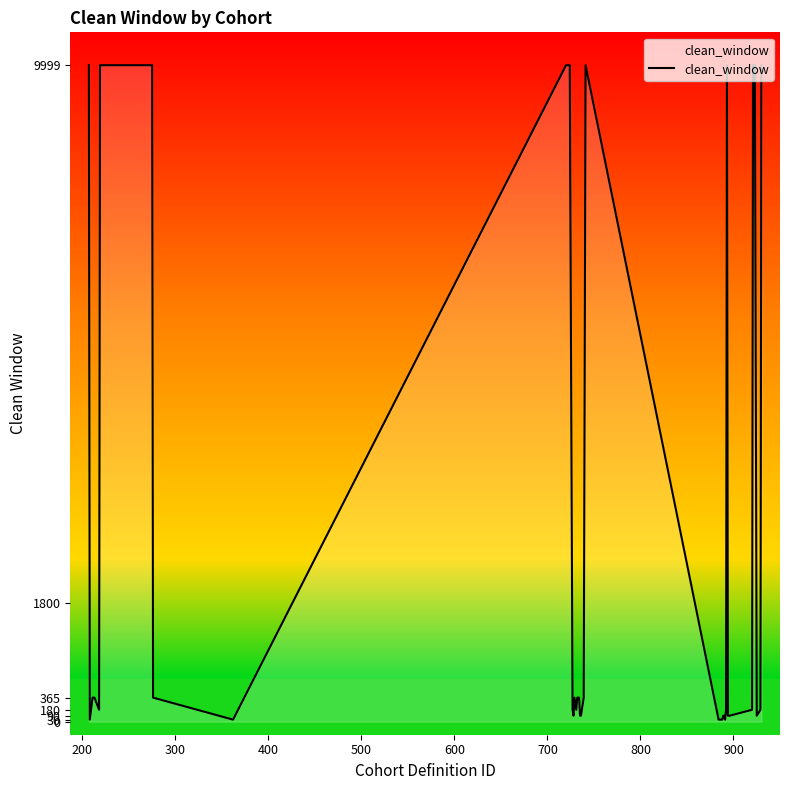

What is the maximum value shown in the chart?

9999